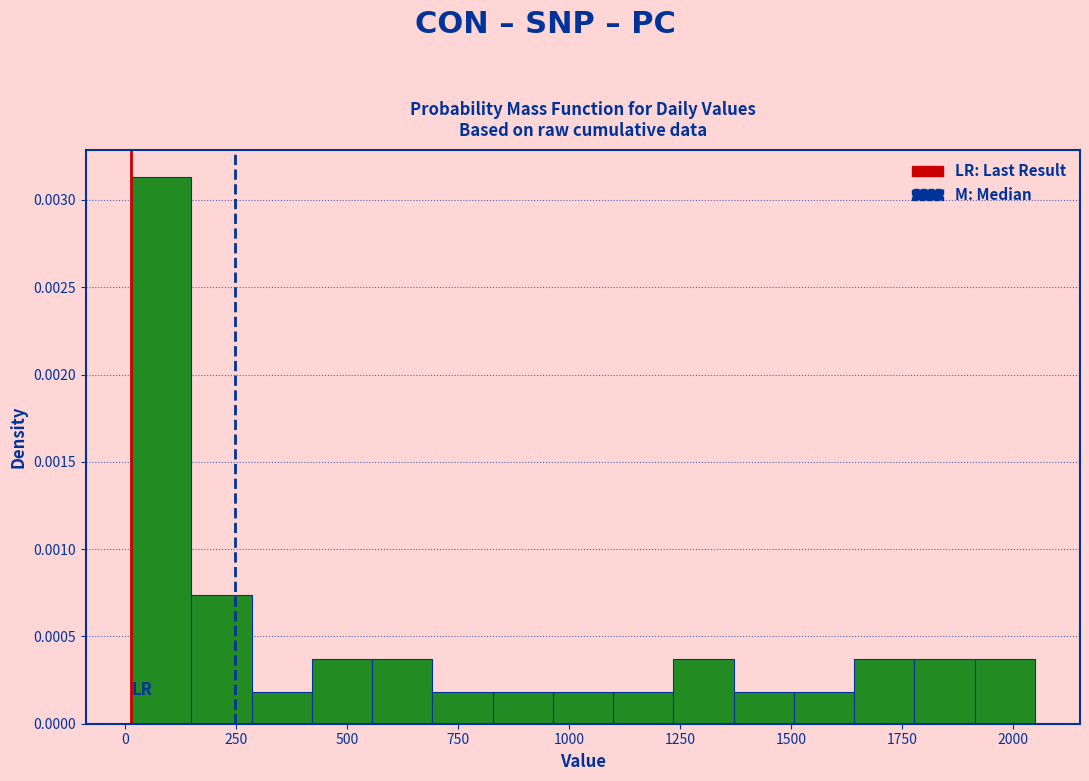

Around what value on the x-axis is the tallest bar? Give the approximate position of its centre, as read against the axis.

100